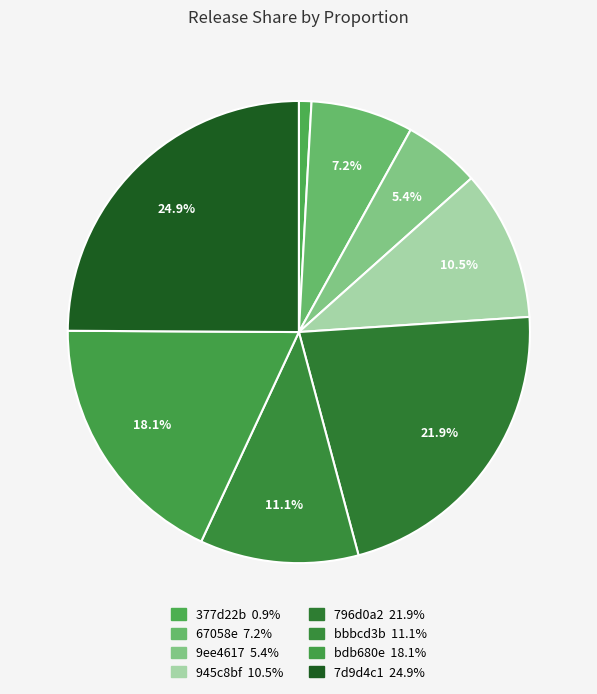

How many segments does this pie chart have?

8